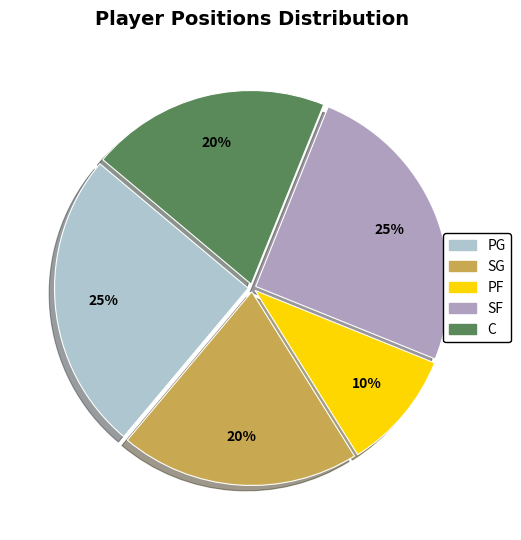

Is the sum of C and SF greater than half?

No